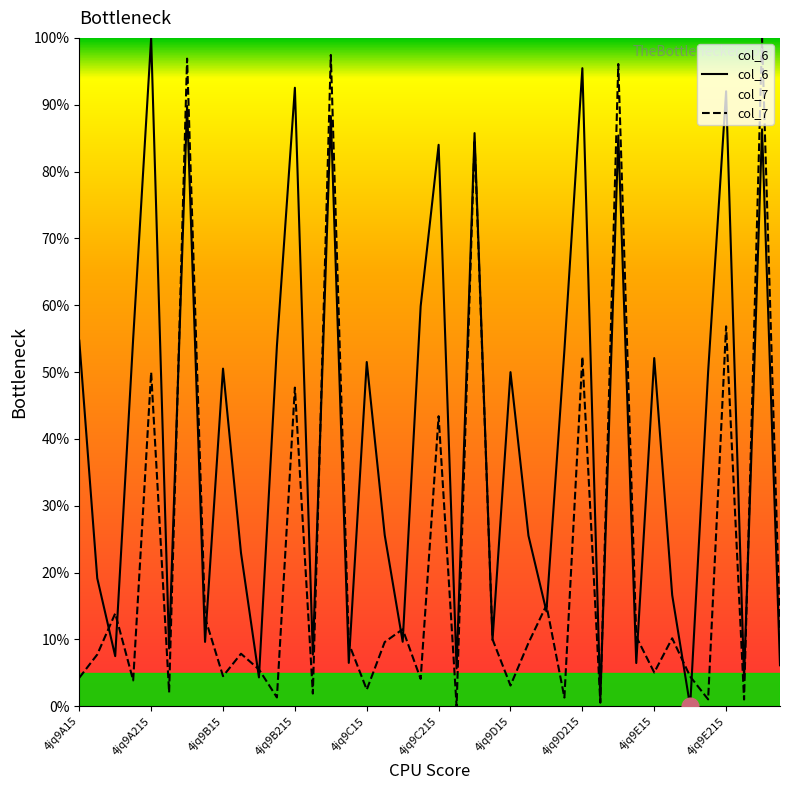

What is the sum of the col_7 values at 4jq9B49 and 4jq9E49?

18.0